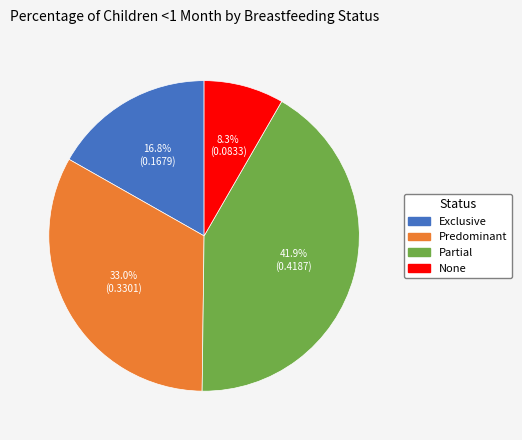

Which slice is the smallest?

None